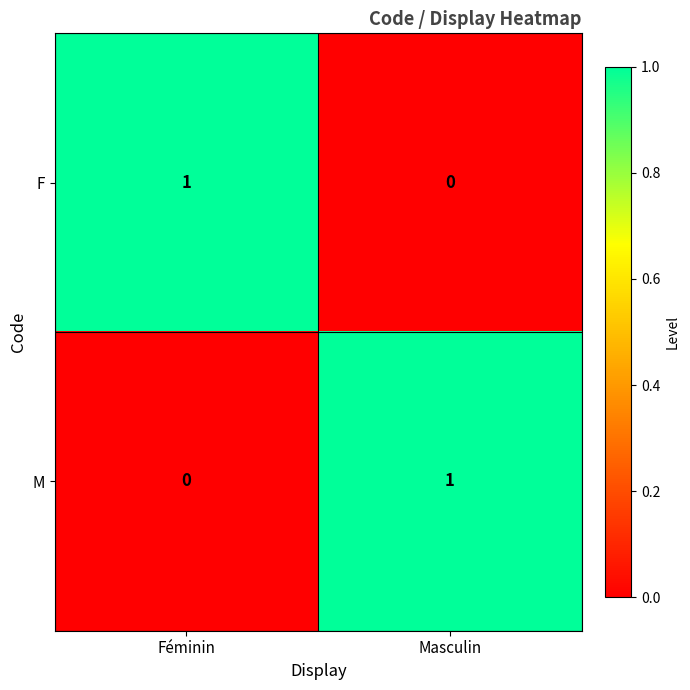

At which label is M closest to 0?

Féminin